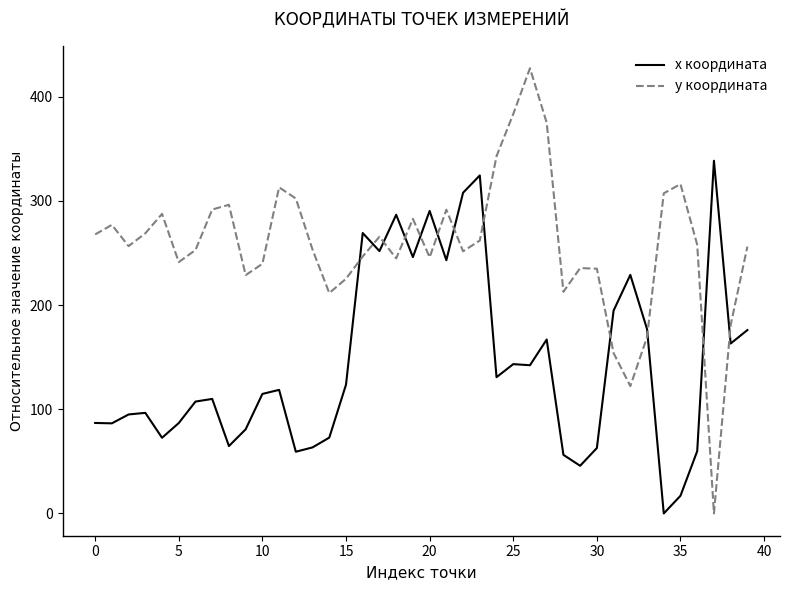

Which series has the widest spread of values?

y координата